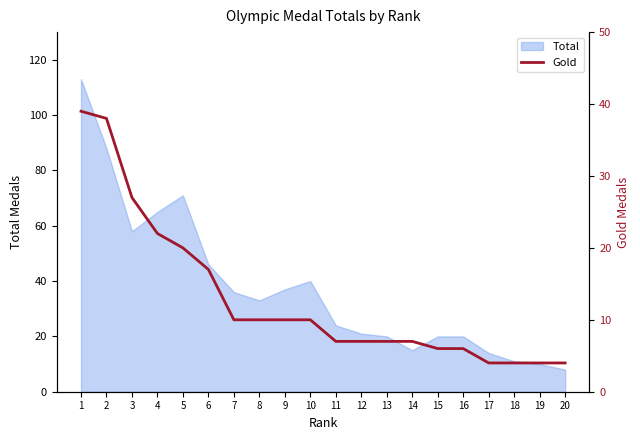

At which label does the data first exceed 10?

1